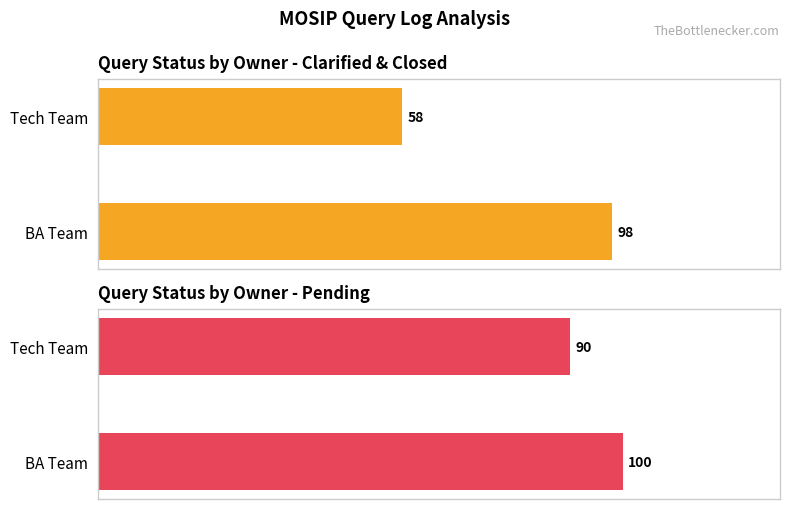

Which series has the largest range (max minus min)?

Clarified & Closed